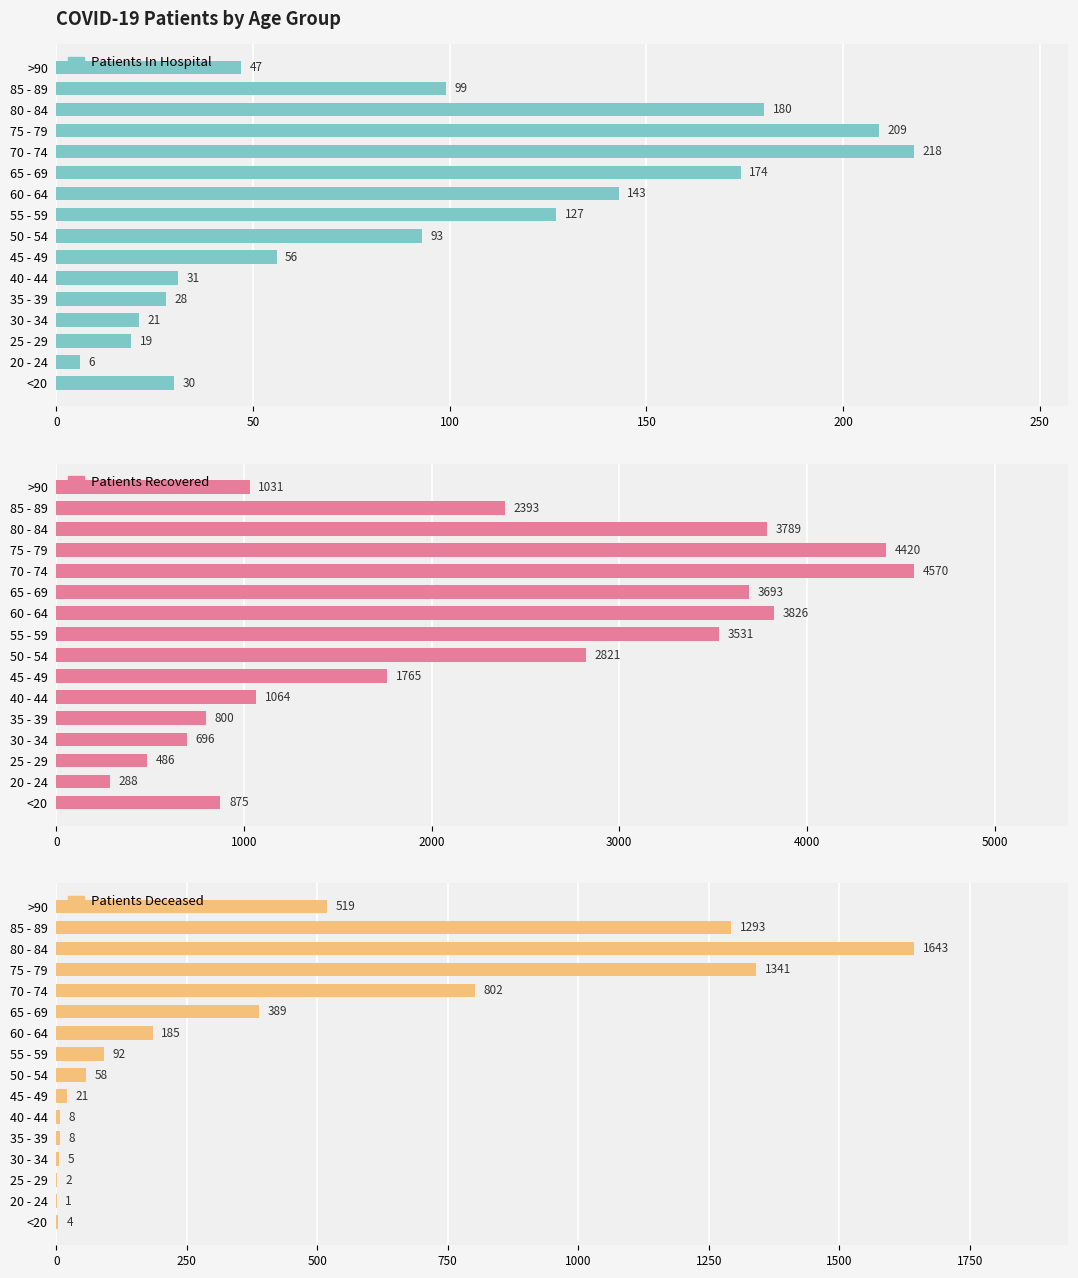

What is the minimum value shown in the chart?

1